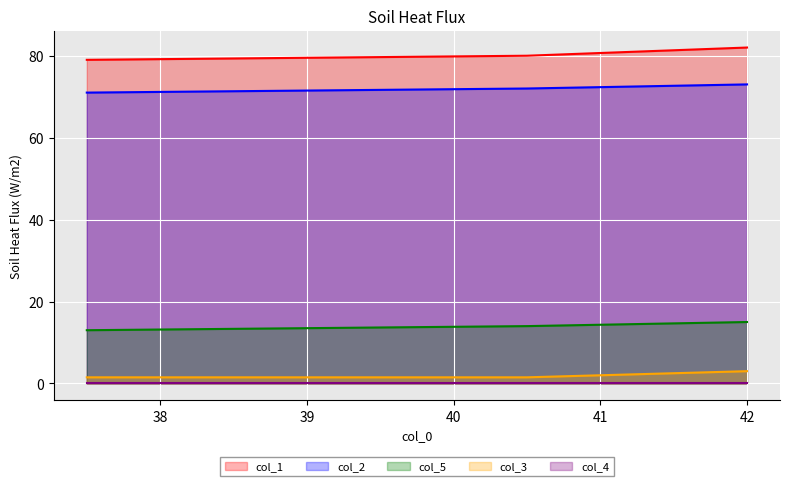

Count the col_5 values in the range 13 to 15.

3